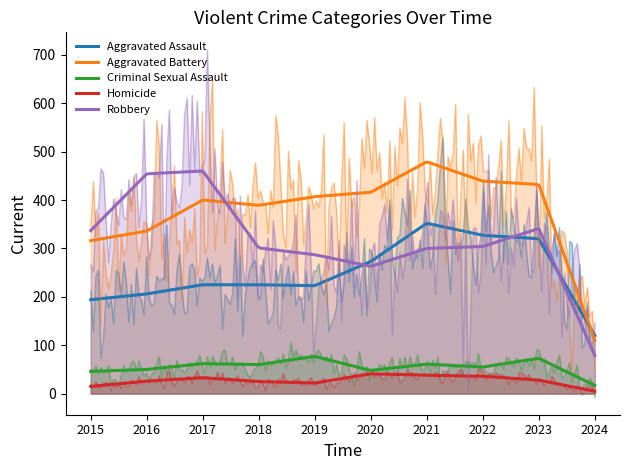

Where do Robbery and Aggravated Battery first cross each other?

2017 and 2018